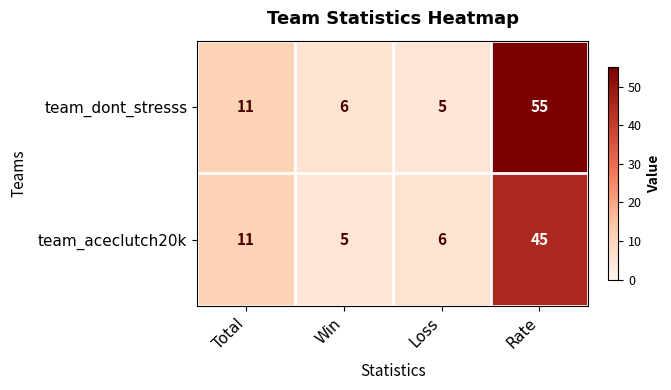

Rank the series at Loss from highest to lowest value.

team_aceclutch20k, team_dont_stresss